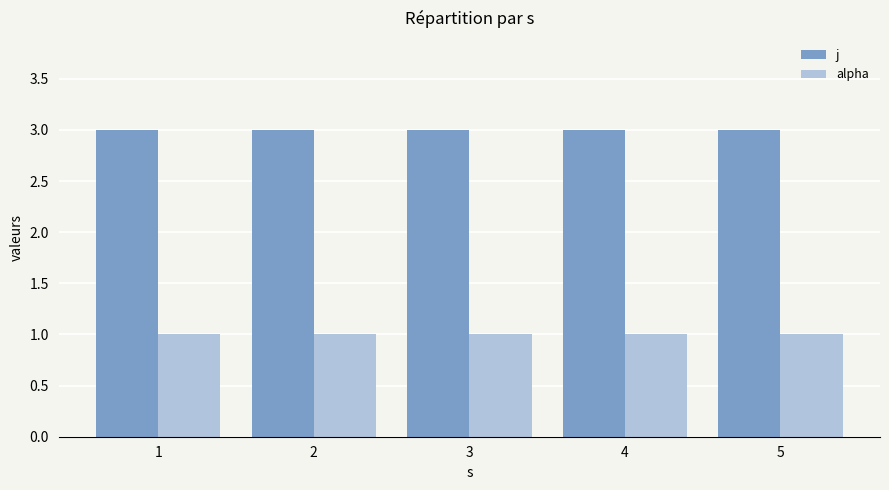

What are all the series names shown in the legend?

j, alpha